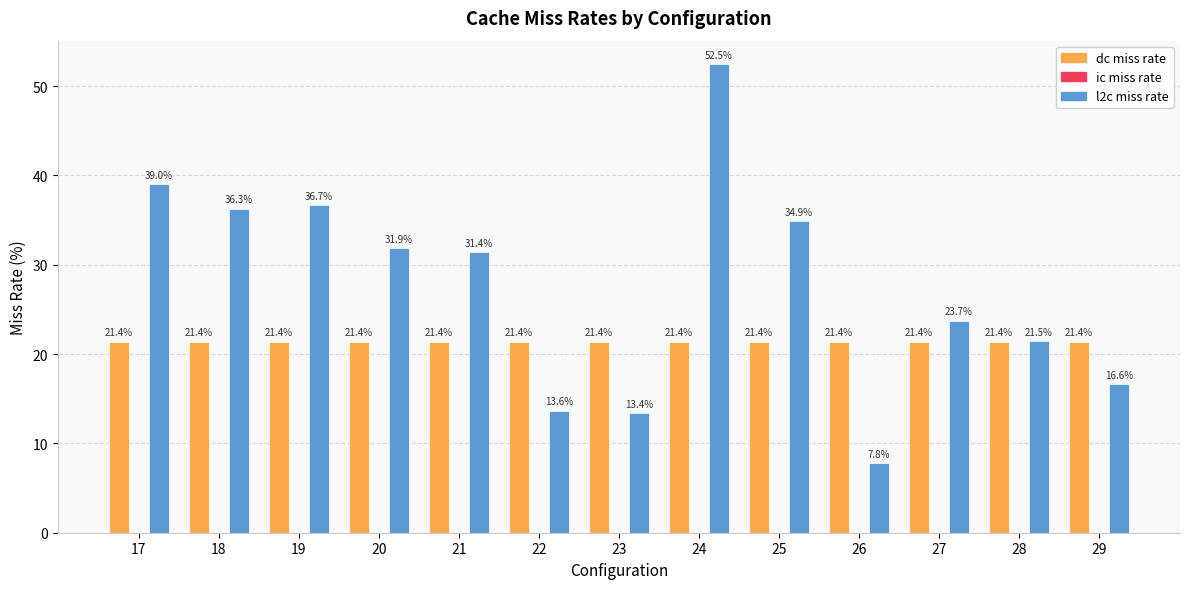

Is it true that l2c miss rate equals 58.3 at 19?

False